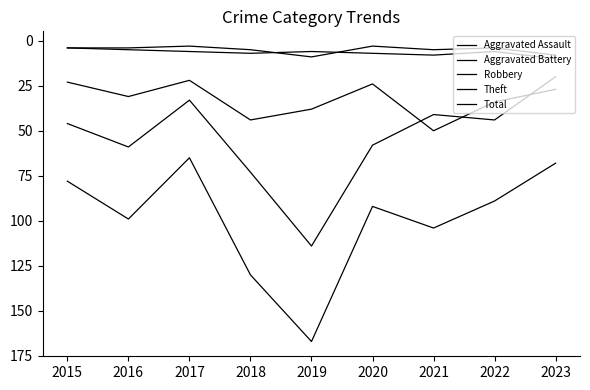

Which series has the widest spread of values?

Total